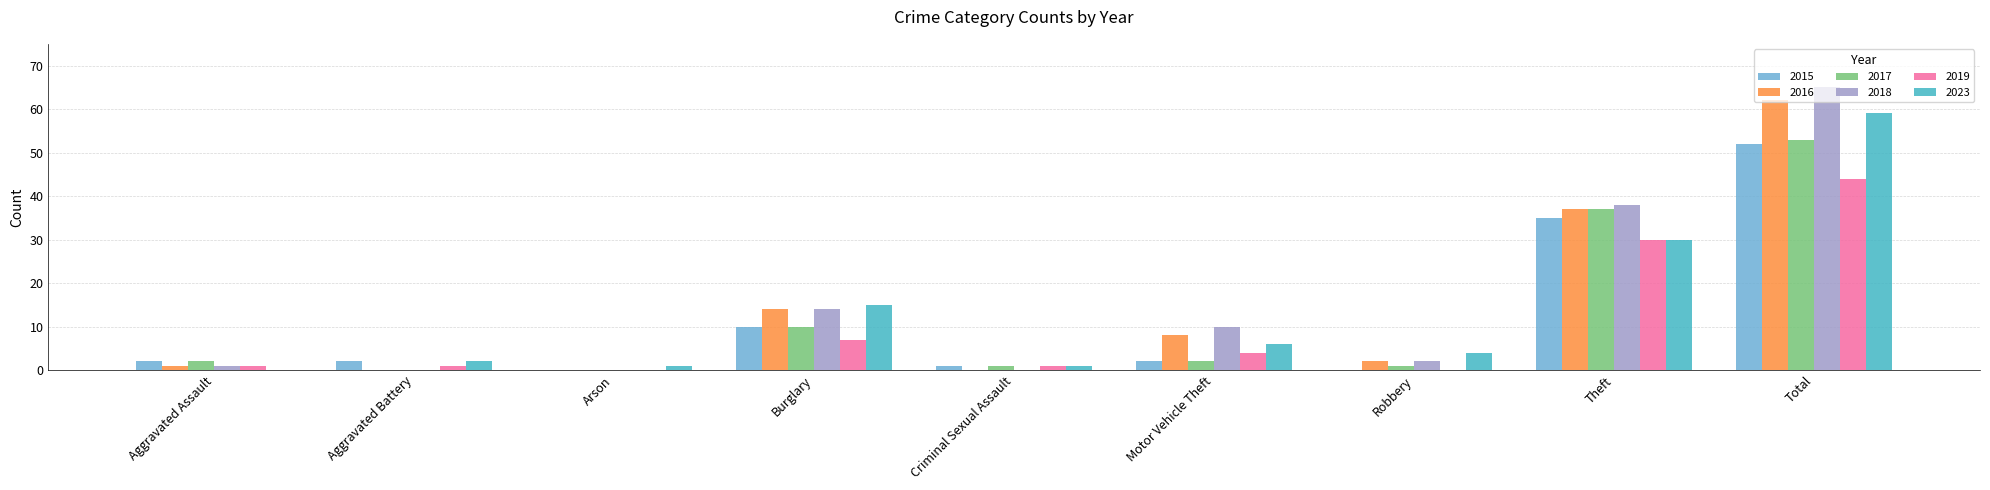

Does the chart contain stacked bars?

No